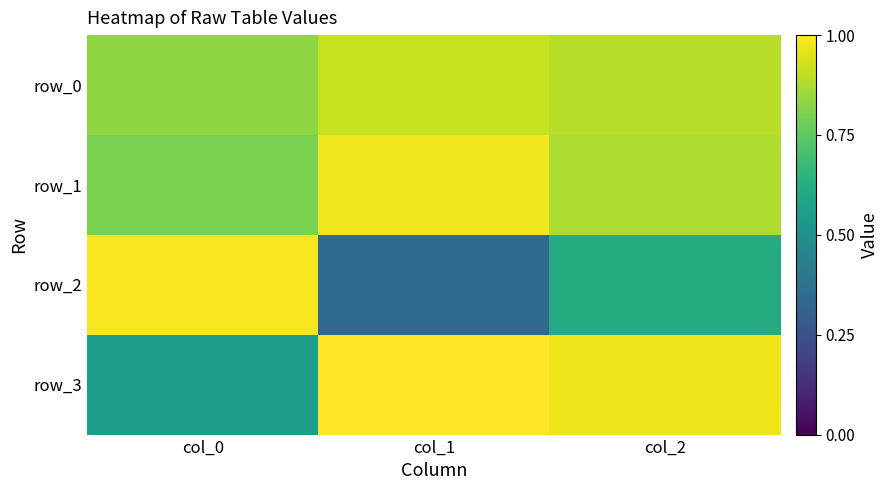

Which series has the largest total across all categories?

row_1